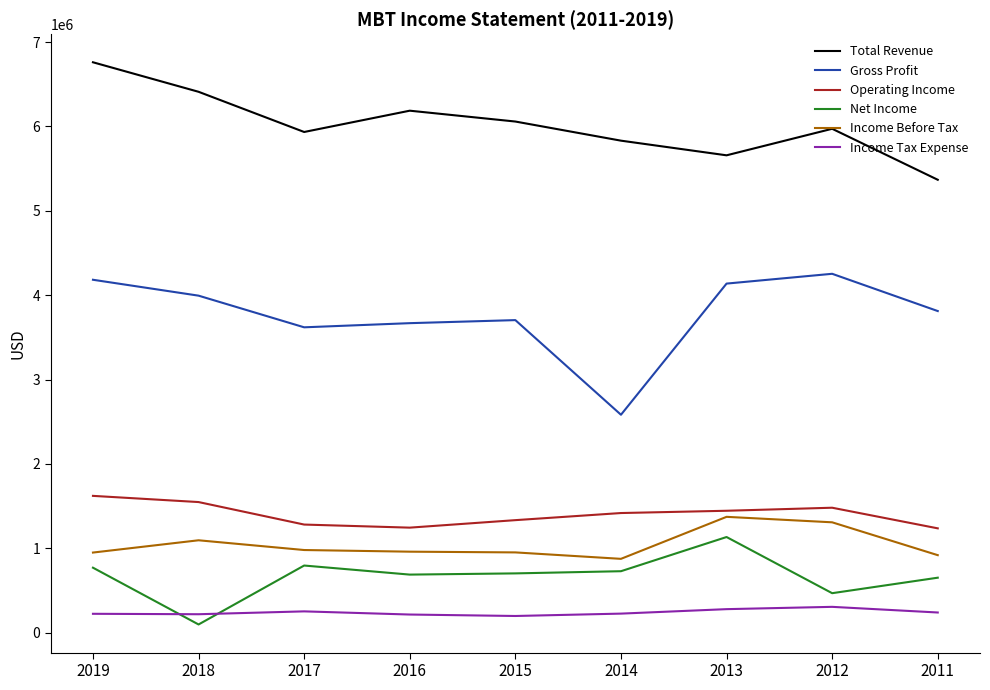

What is the greatest value displayed?

6760700